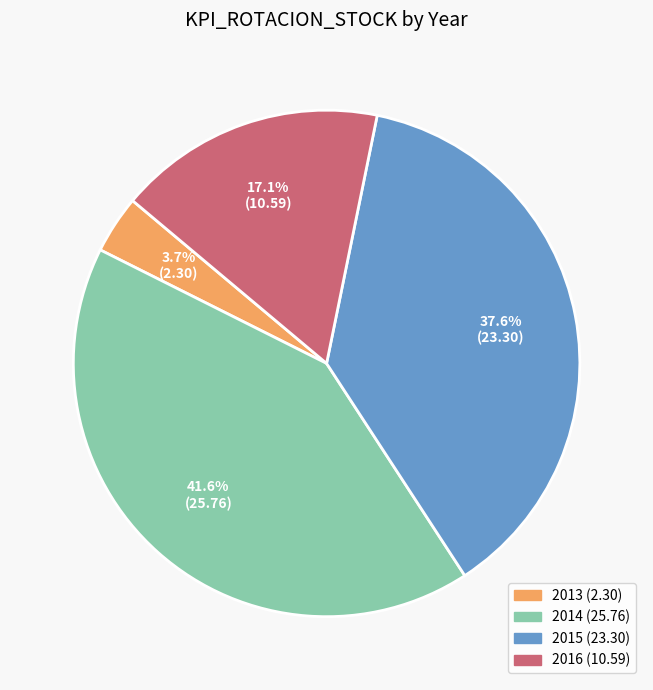

How many segments does this pie chart have?

4